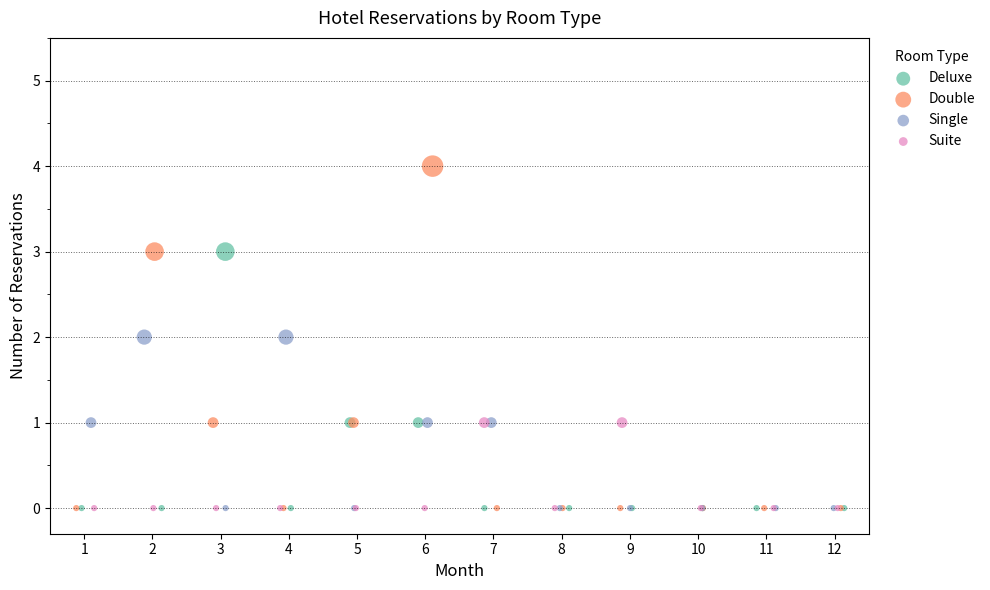

What are all the series names shown in the legend?

Deluxe, Double, Single, Suite